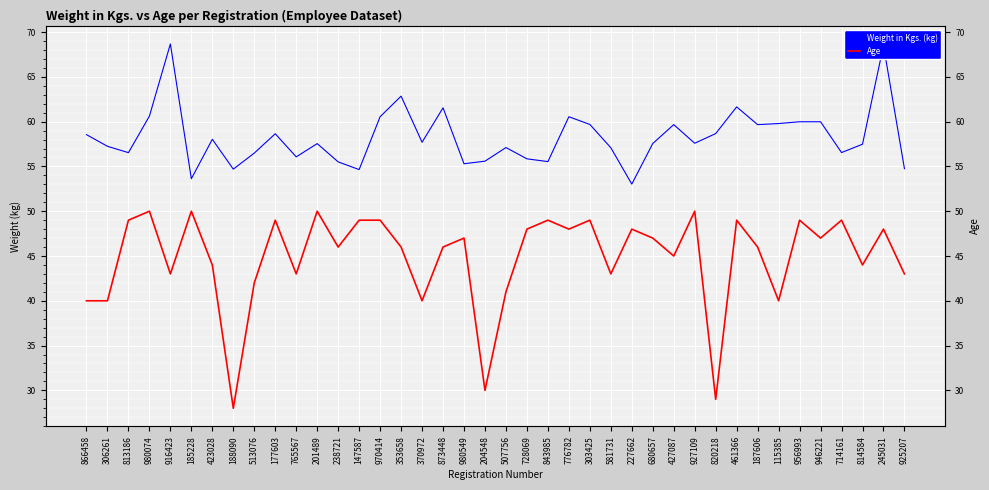

True or false: Age and Weight in Kgs. (kg) intersect in this chart.

False